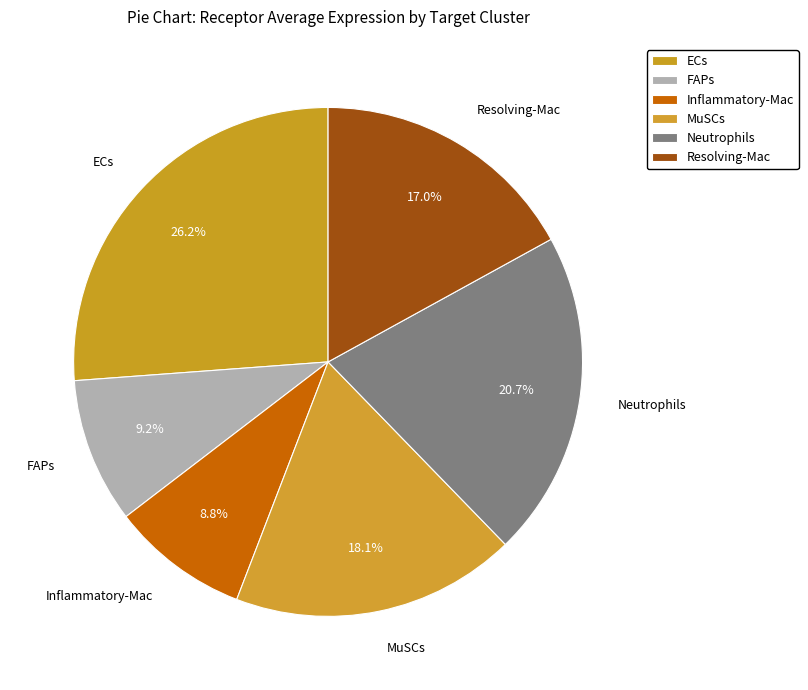

How much of the chart is everything except FAPs?

90.8%